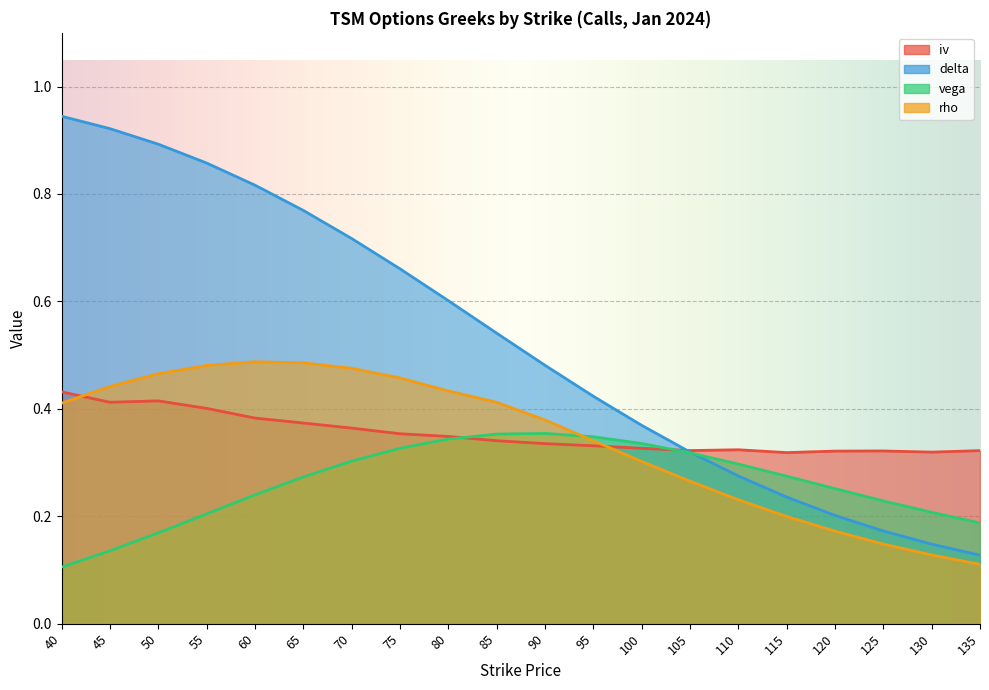

The value of iv at 50 is 0.7. True or false?

False